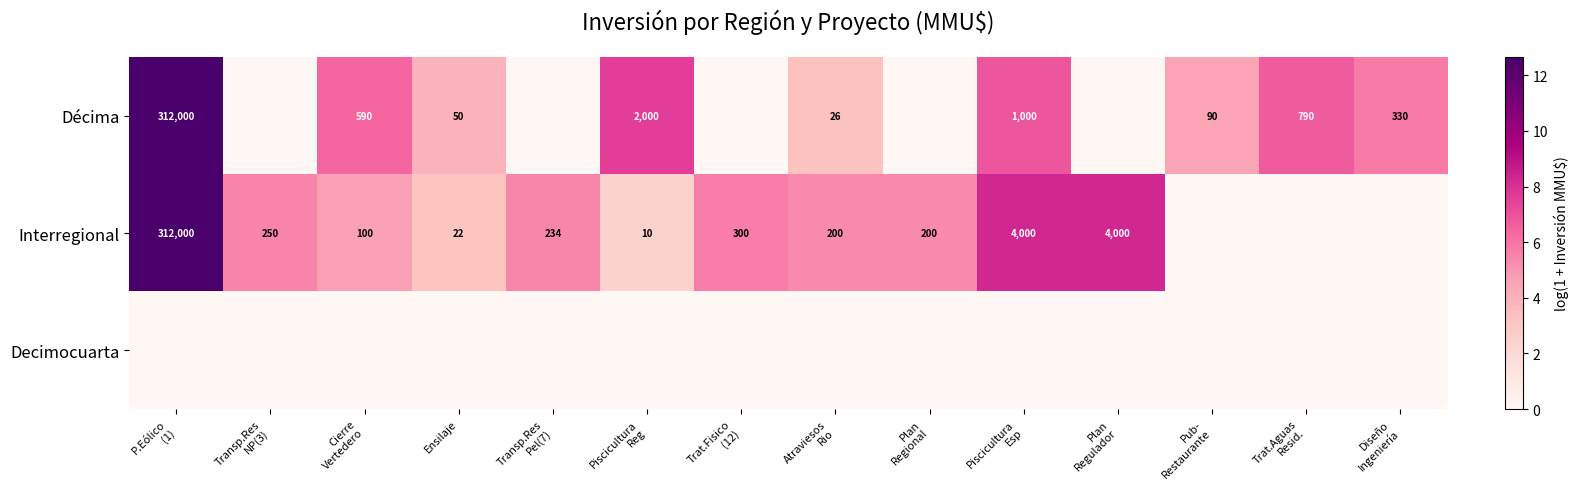

At which category is the sum across all series the highest?

P.Eólico
(1)